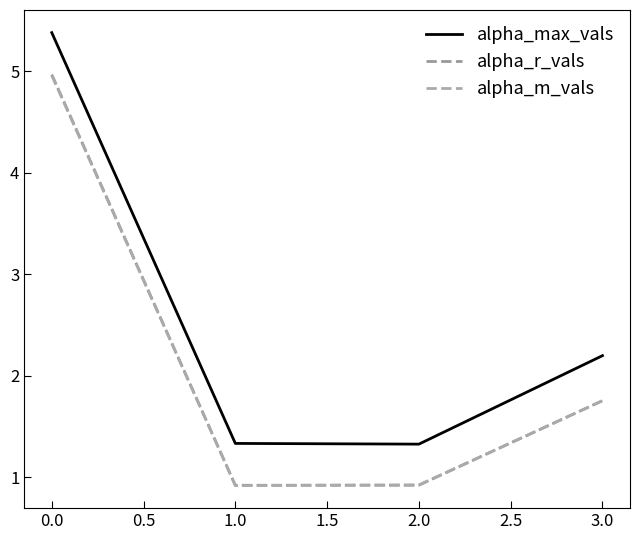

What is the sum of all alpha_r_vals values?

8.6